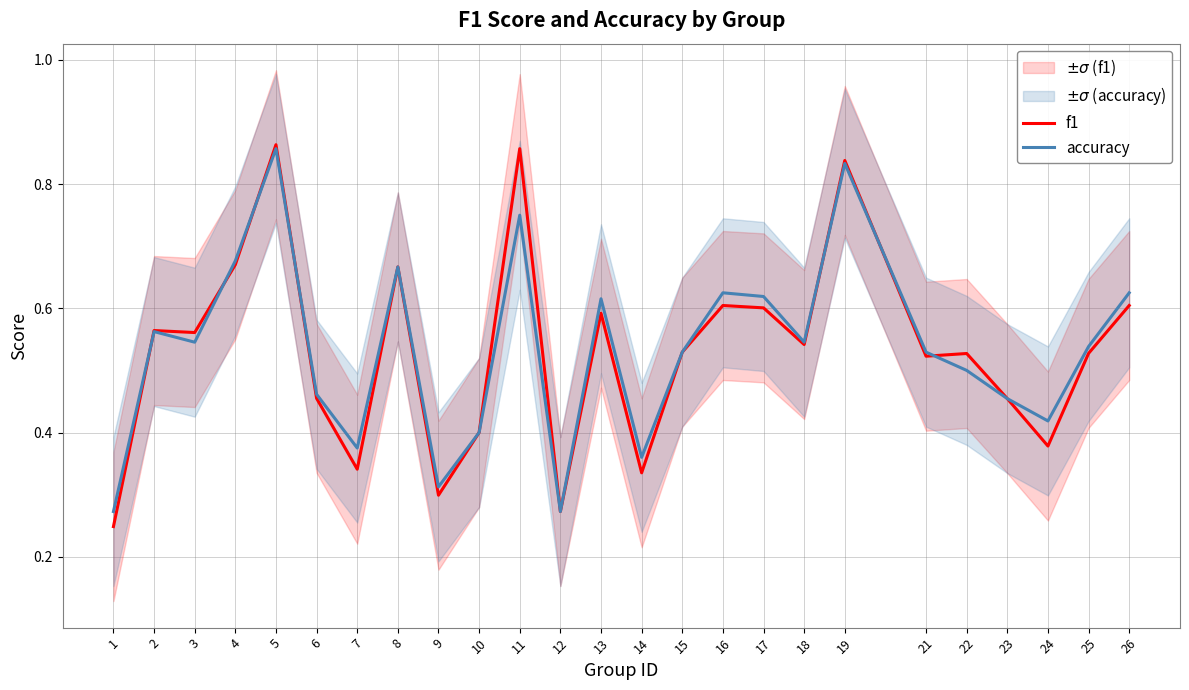

Is this an area chart (filled region under the line)?

No